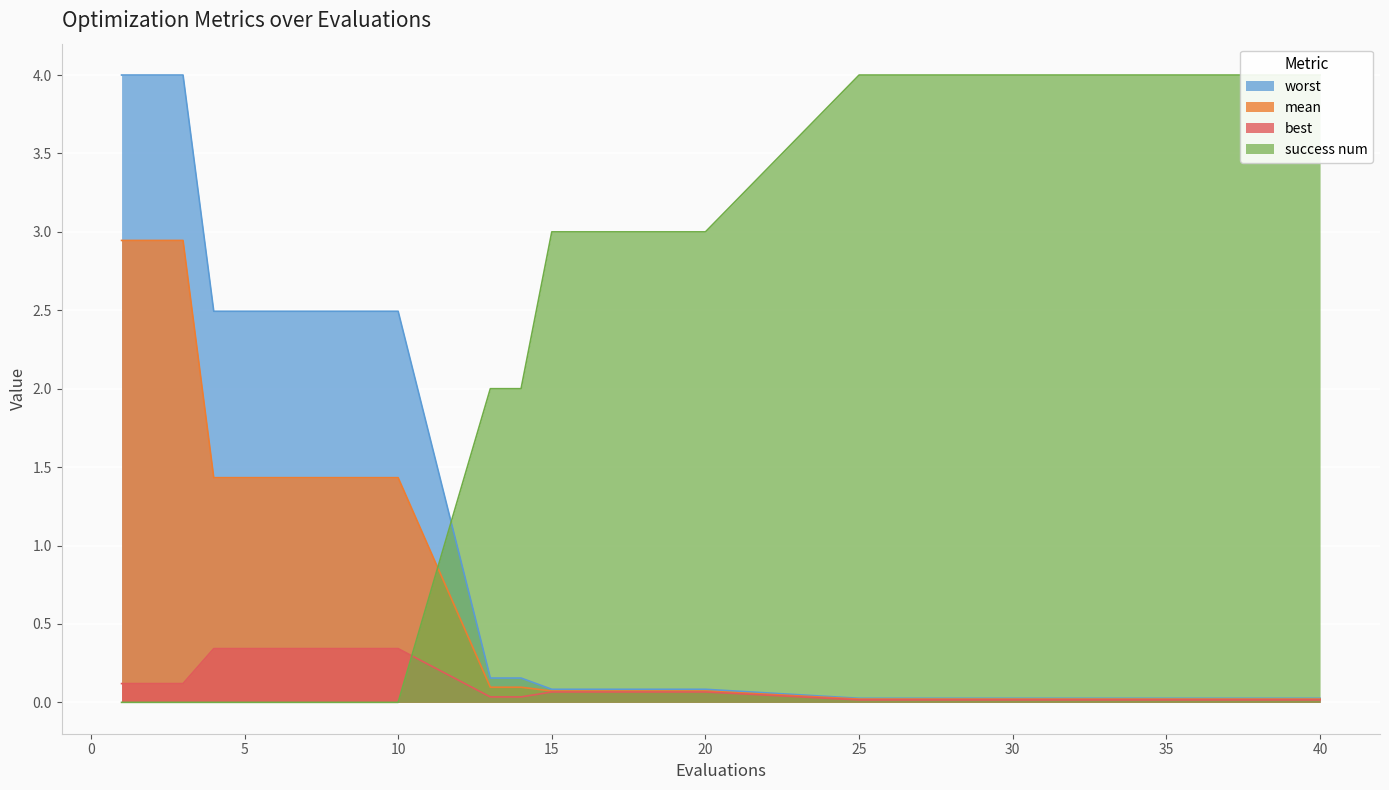

How many categories are shown in the chart?

30